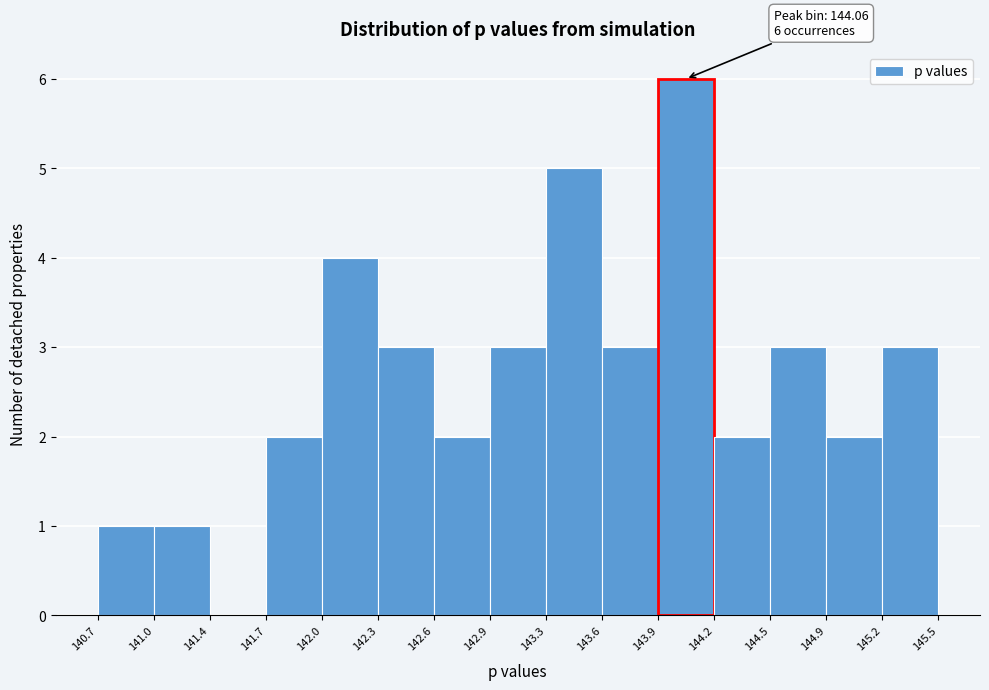

Over which range of the x-axis is the bar tallest?

143.9 to 144.2